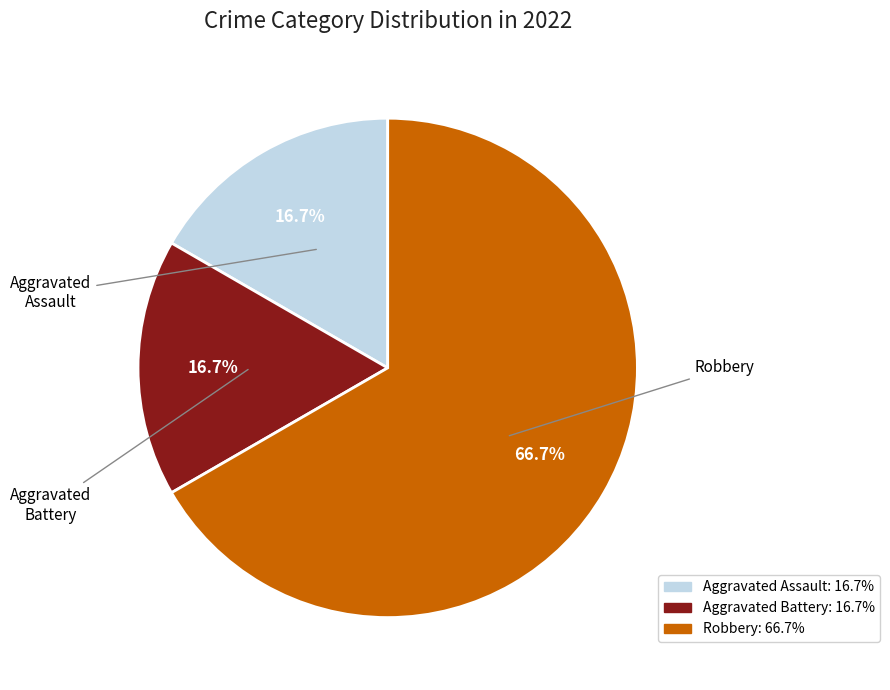

To the nearest percent, what is the difference between the largest and smallest slice percentages?

50%